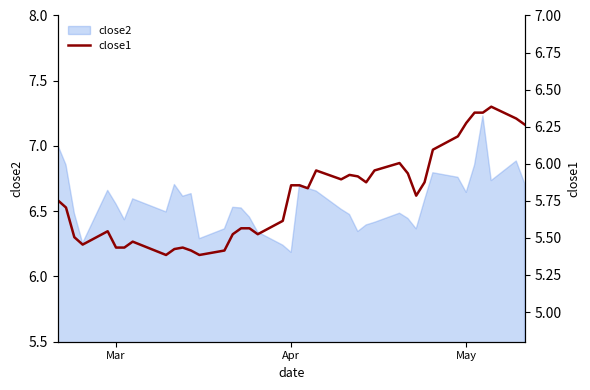

Where is close2 nearest to the value 6?

Apr